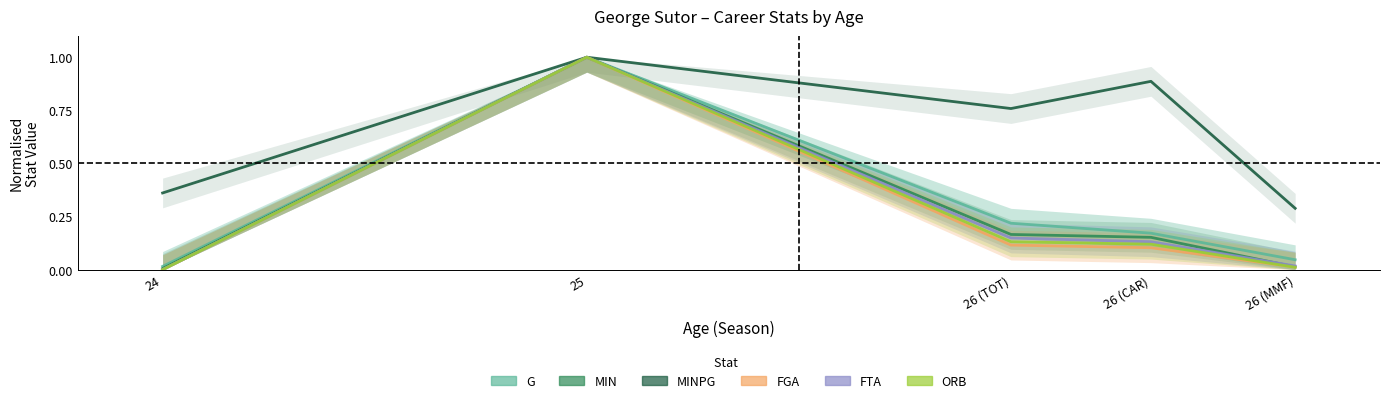

How many intersections are there between FTA and MIN?

1